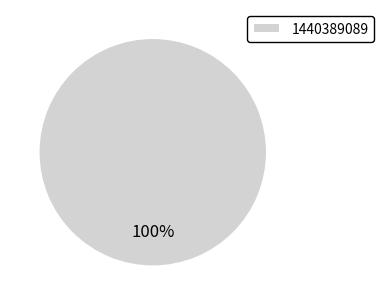

To the nearest percent, what percentage of the pie is 1440389089?

100%